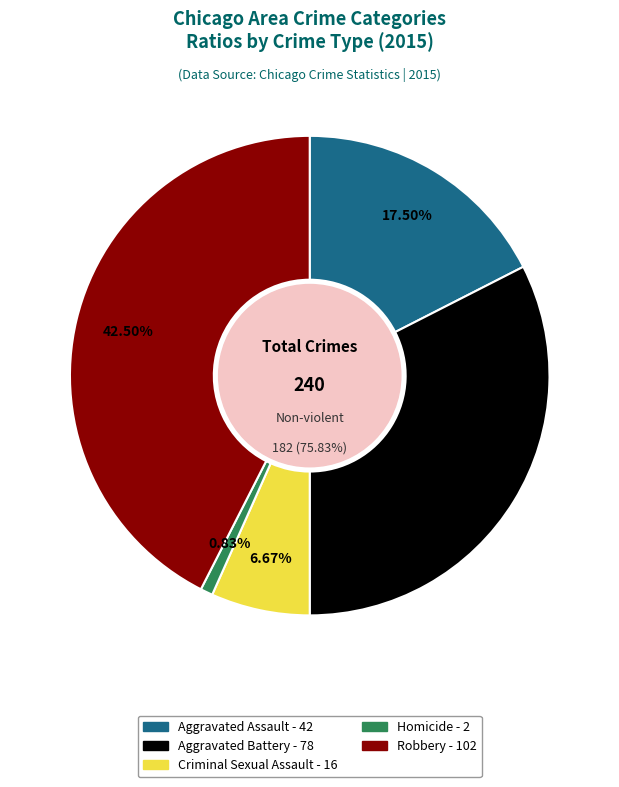

True or false: Aggravated Battery accounts for 47% of the total.

False